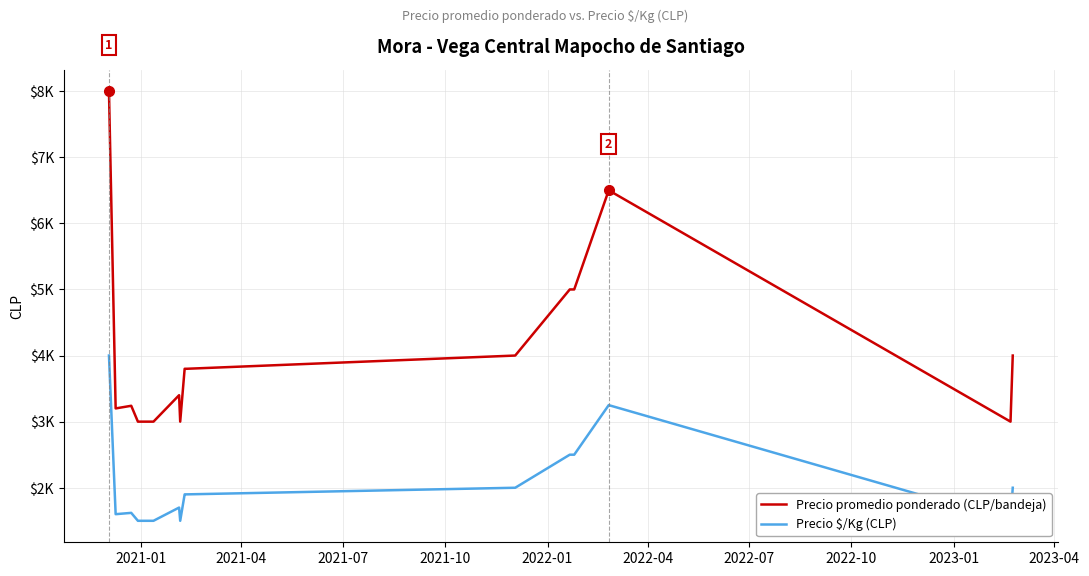

At how many categories does at least one series exceed 4930?

4